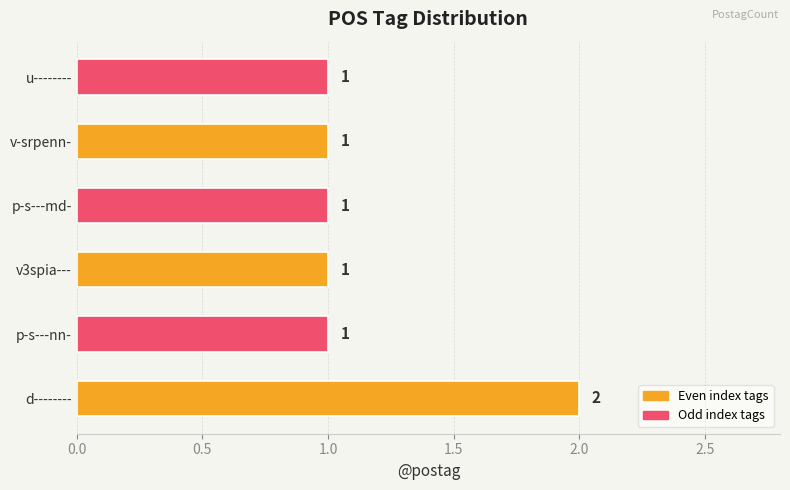

What is the ratio of the value at u-------- to the value at d--------?

0.5